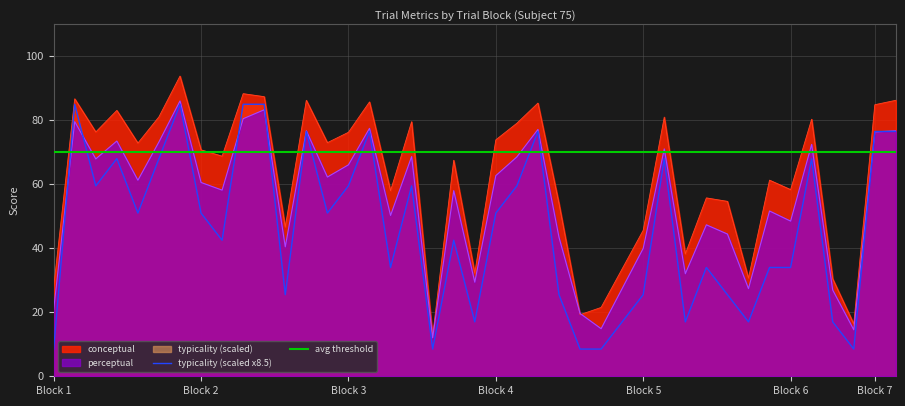

The value of perceptual at Block 6 is 48.5. True or false?

True